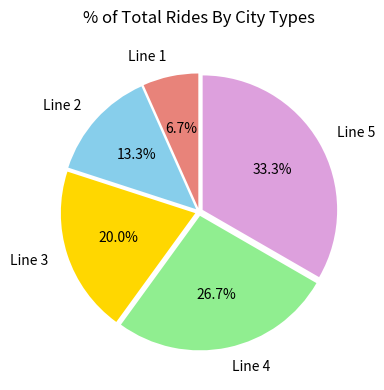

The Line 3 slice represents 20% of the pie. True or false?

True